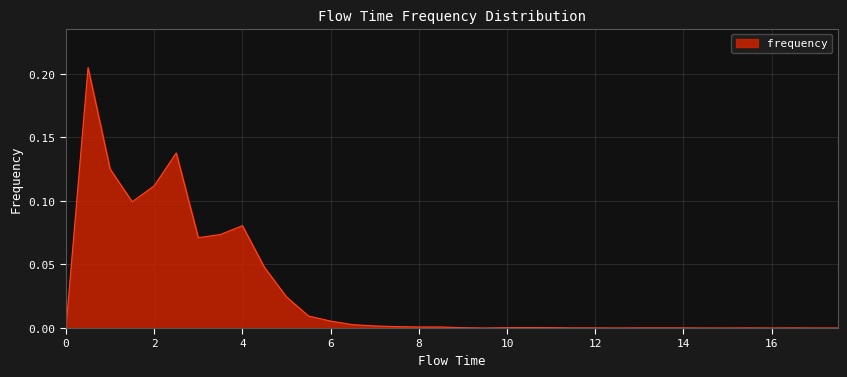

What is the sum of all values?

1.0